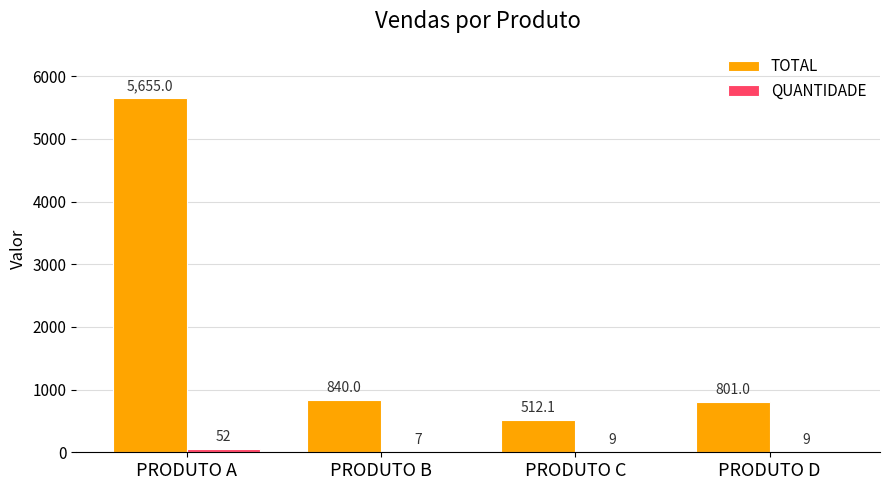

True or false: TOTAL has a value of 512.1 at PRODUTO C.

True